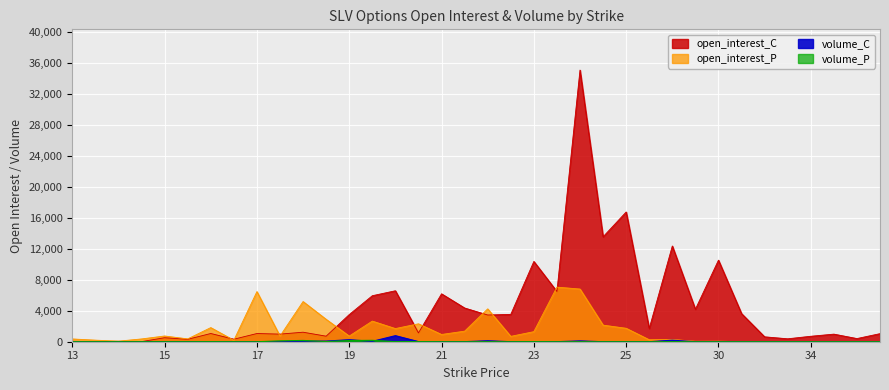

Between 35 and 17.5, which is larger?

17.5